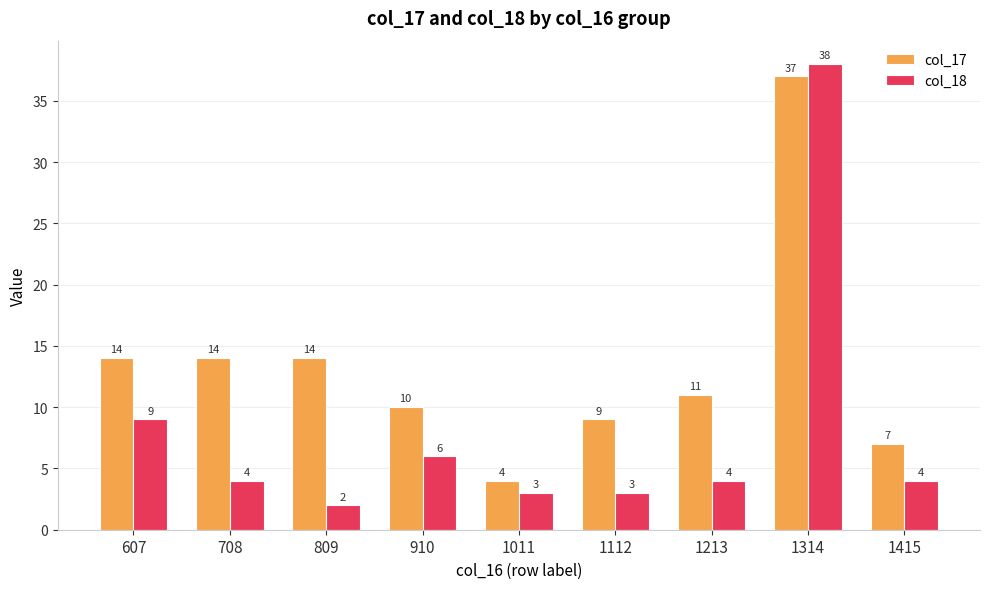

Reading right to left, transcribe all the data shown in this chart.

col_17: 1415=7	1314=37	1213=11	1112=9	1011=4	910=10	809=14	708=14	607=14
col_18: 1415=4	1314=38	1213=4	1112=3	1011=3	910=6	809=2	708=4	607=9